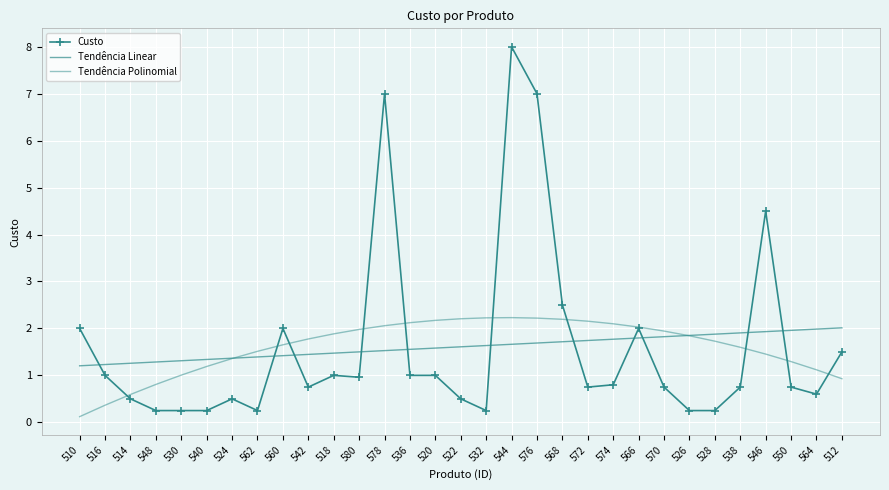

How many lines are shown in the chart?

3